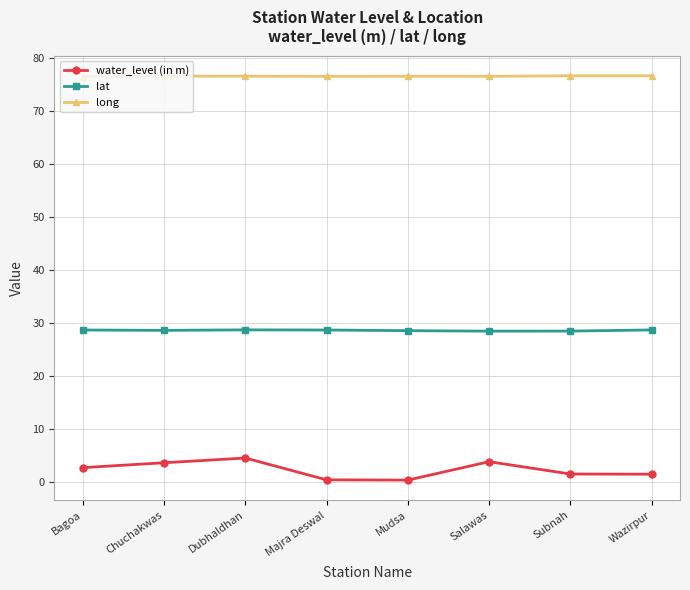

What is the spread (max minus min) of values at Wazirpur?

75.1